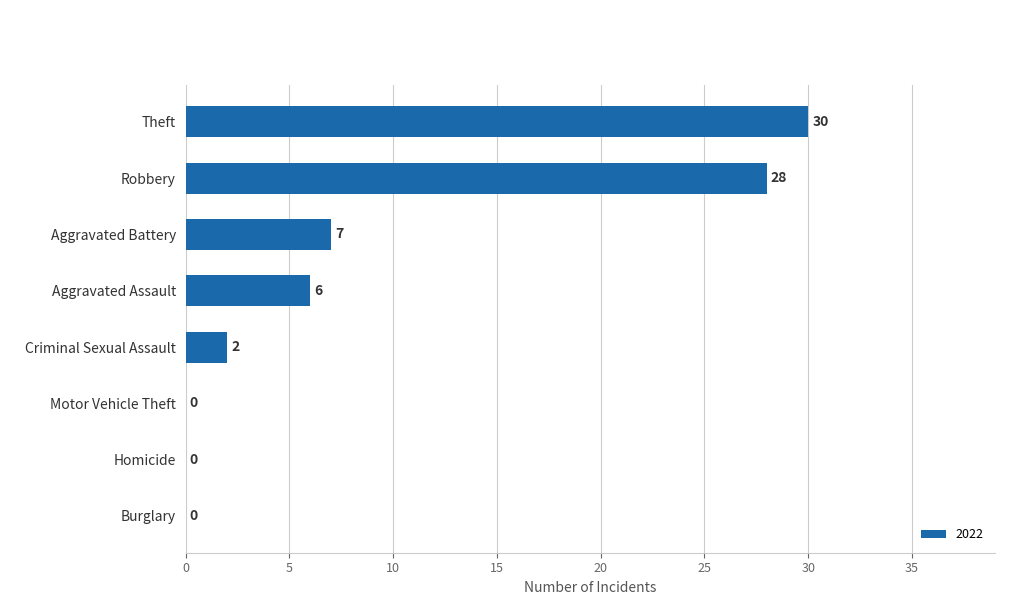

Reading bottom to top, list all the values displayed in this chart.

Burglary=0	Homicide=0	Motor Vehicle Theft=0	Criminal Sexual Assault=2	Aggravated Assault=6	Aggravated Battery=7	Robbery=28	Theft=30